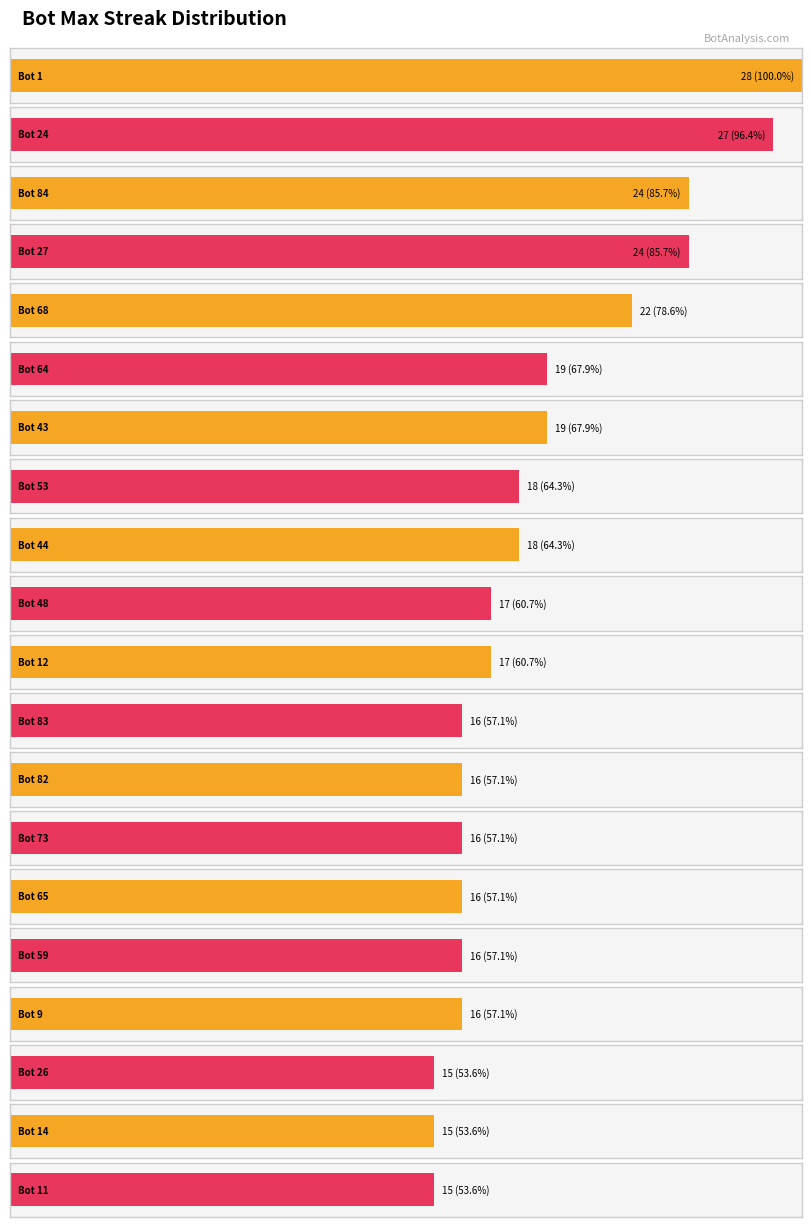

Reading right to left, list all the values displayed in this chart.

15	15	15	16	16	16	16	16	16	17	17	18	18	19	19	22	24	24	27	28